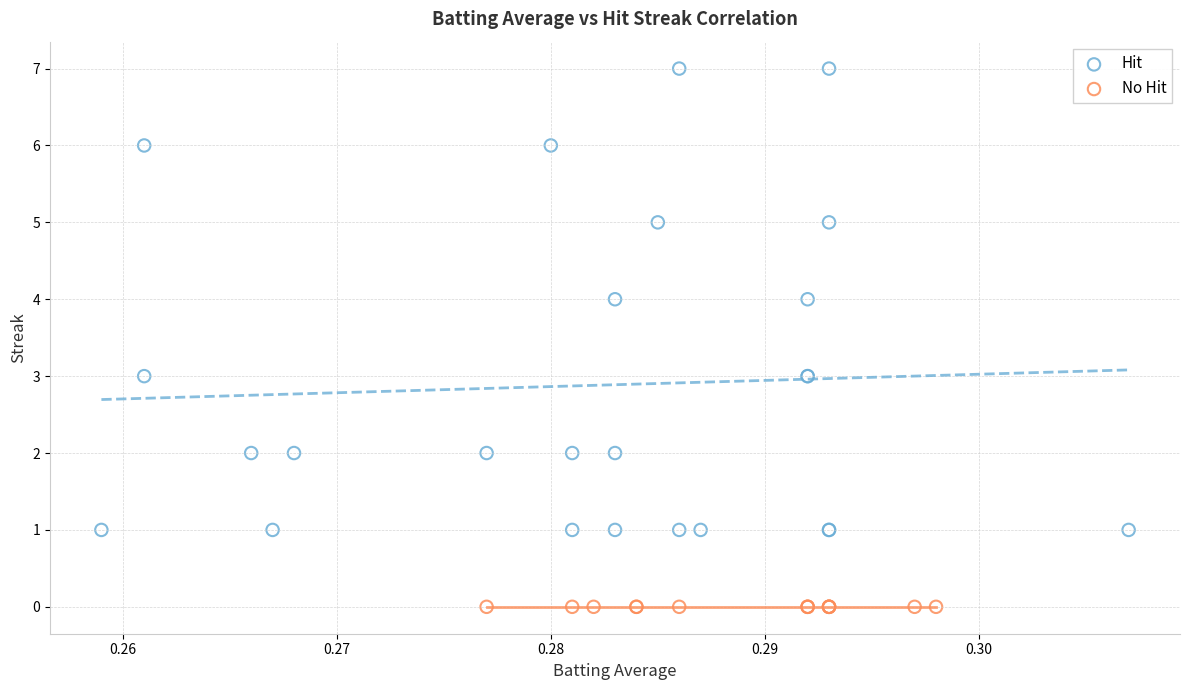

Which series reaches the maximum Y coordinate?

Hit